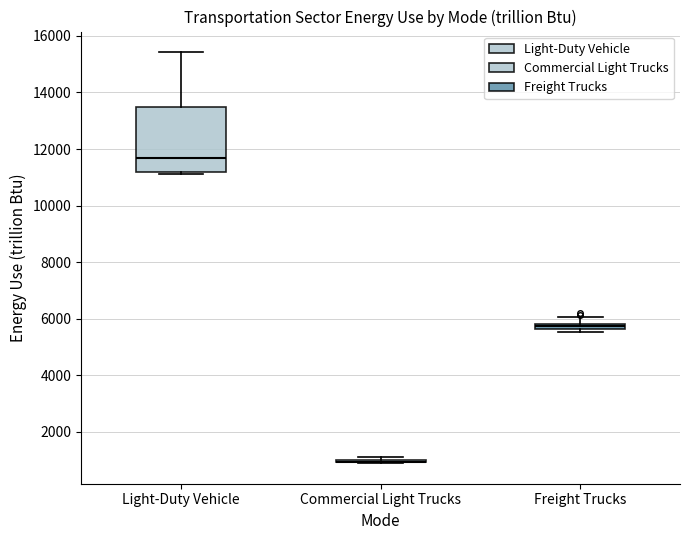

Comparing the boxes themselves (not the whiskers), which one is the tallest?

Light-Duty Vehicle